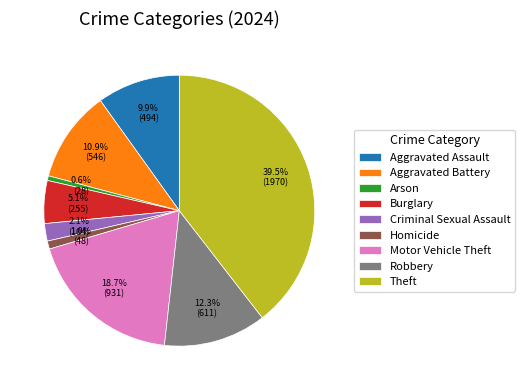

How many slices are in this pie chart?

9